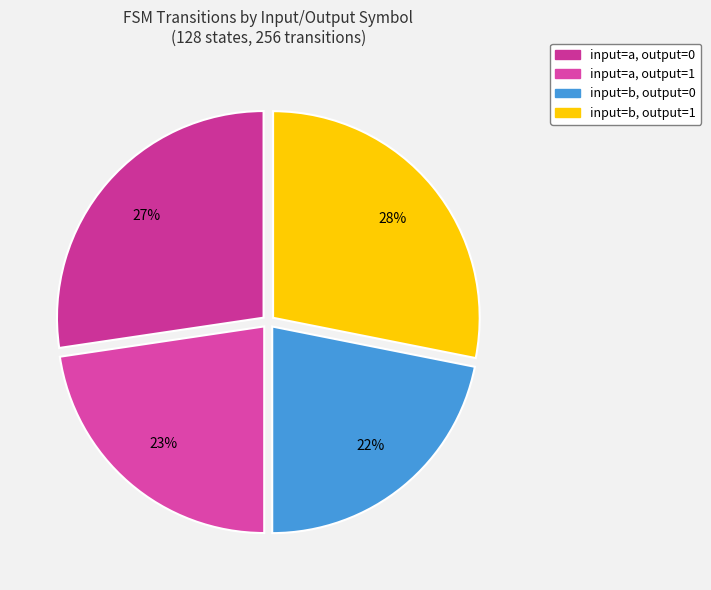

Combined, do input=b, output=0 and input=b, output=1 account for over 50%?

No